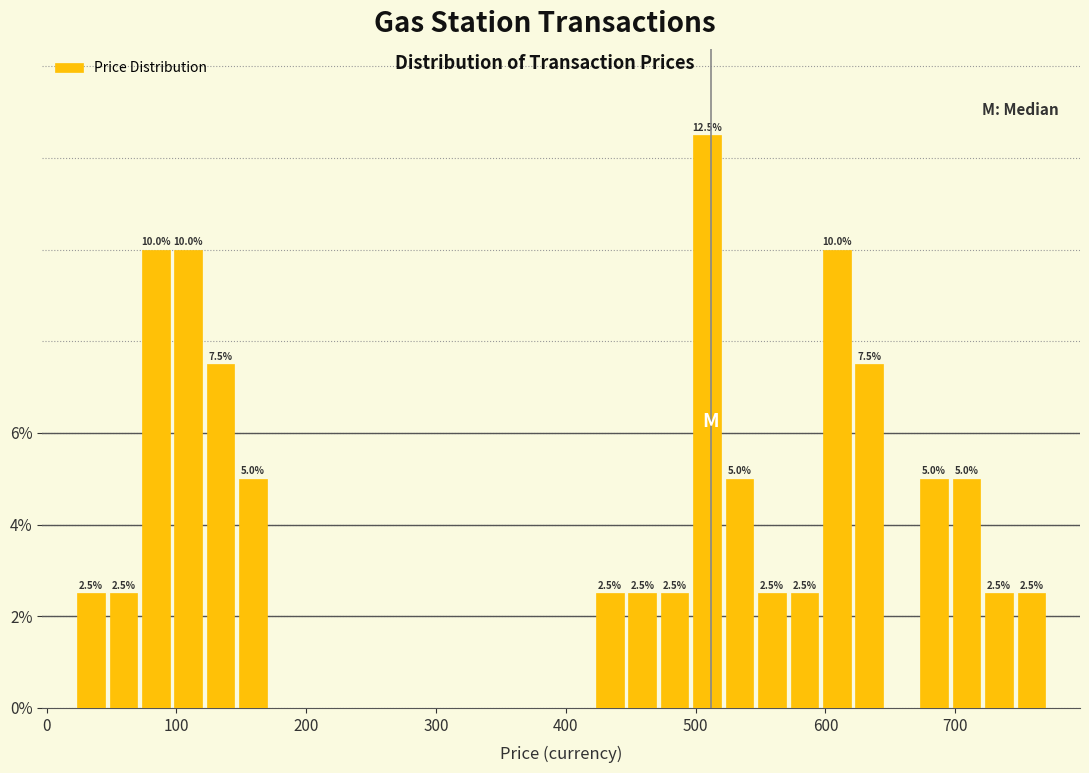

Read against the x-axis, roughly where is the centre of the tallest bar?

510